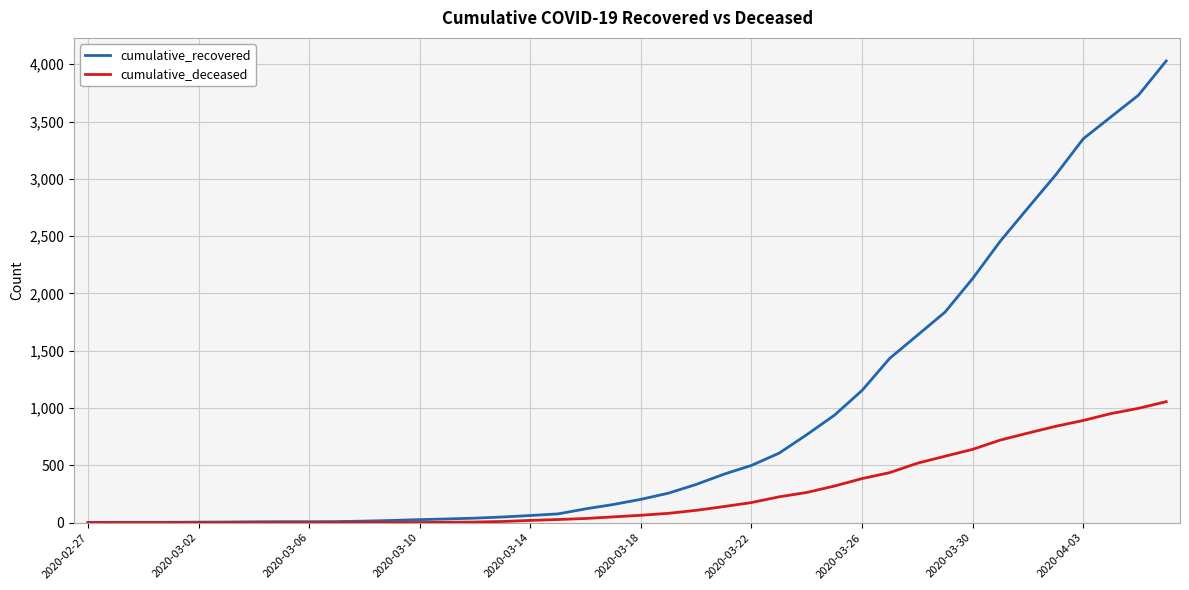

What is the maximum value shown in the chart?

4028